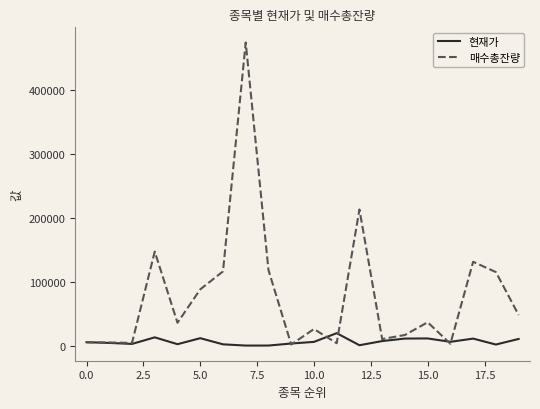

What is the highest value of the 매수총잔량 series?

474361